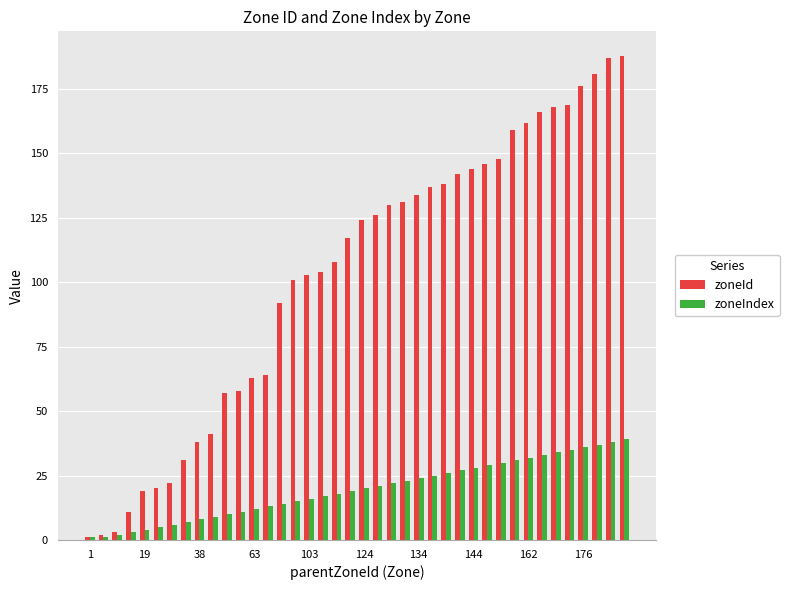

How many bars are there in each group?

2